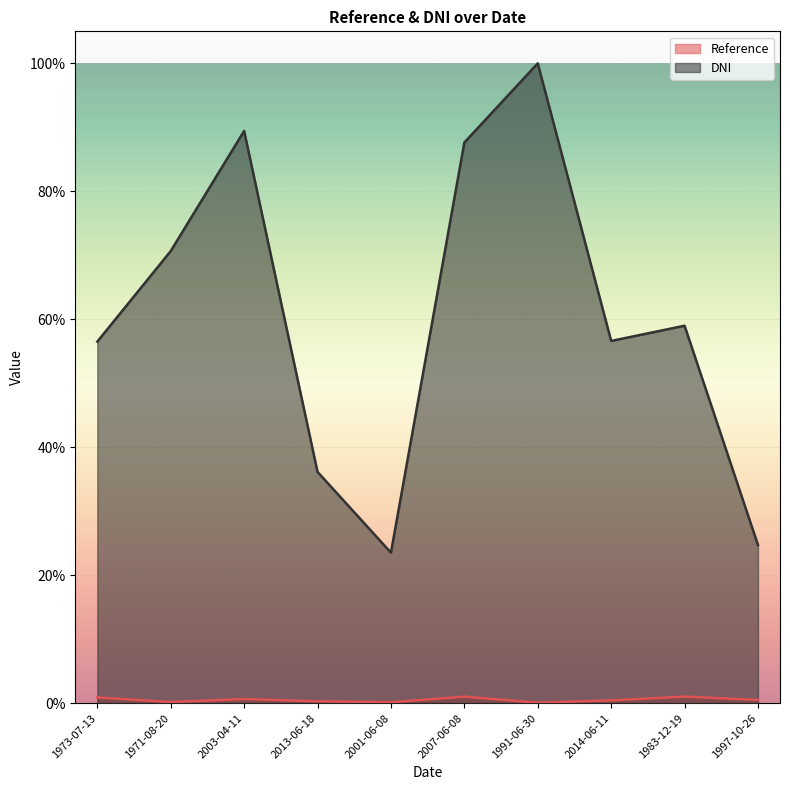

Which label corresponds to the smallest value in the chart?

1991-06-30